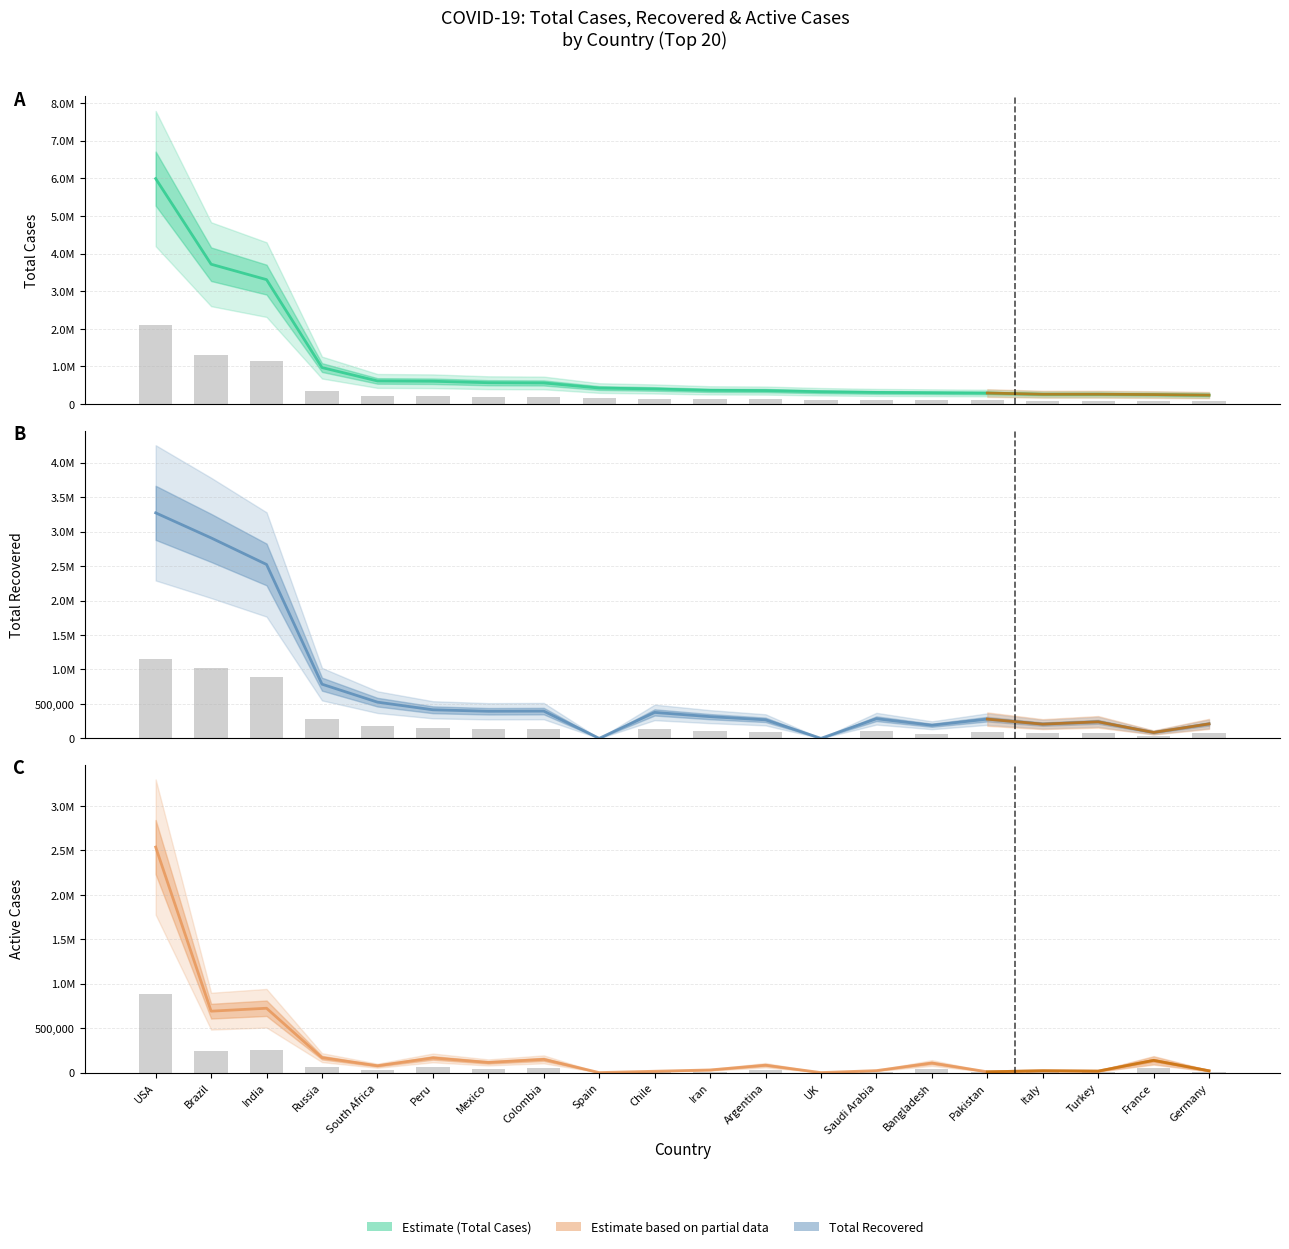

How many bars are there in total?

60